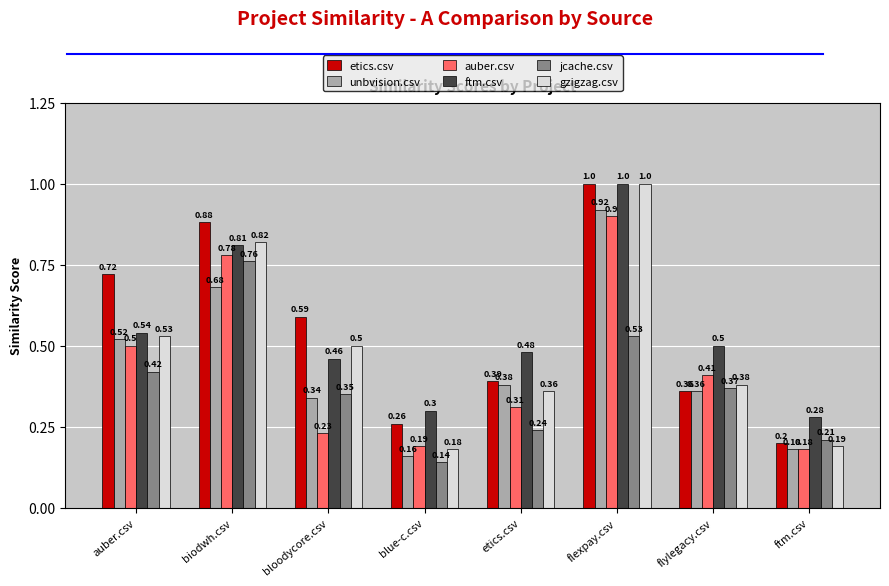

At how many categories does at least one series exceed 0?

8